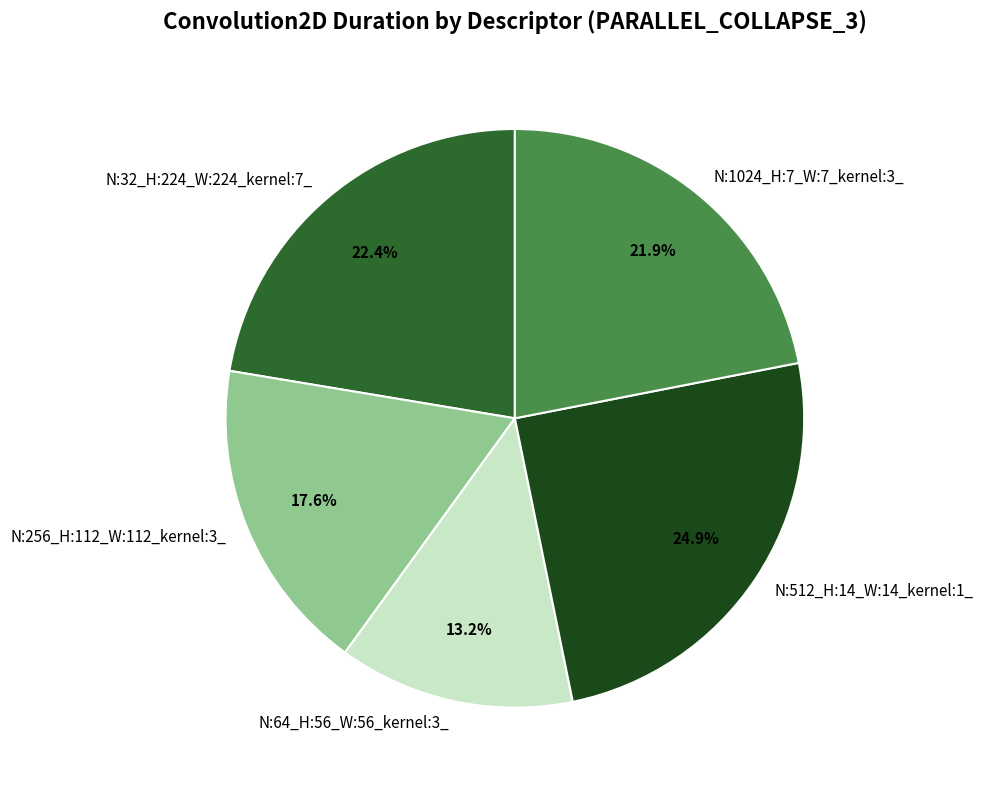

Between N:32_H:224_W:224_kernel:7_ and N:64_H:56_W:56_kernel:3_, which is larger?

N:32_H:224_W:224_kernel:7_